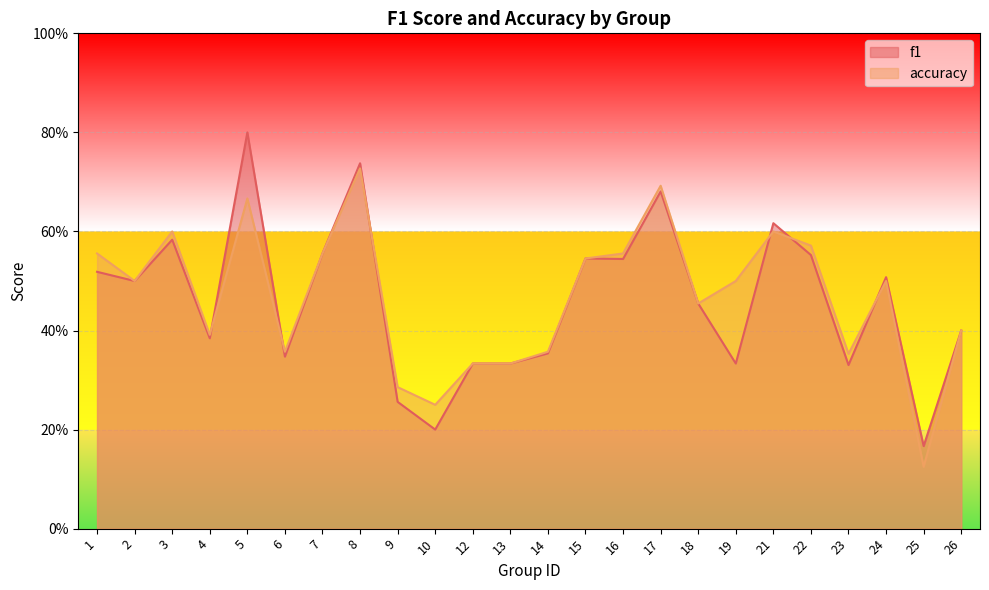

At which category does the chart reach its minimum across all series?

25